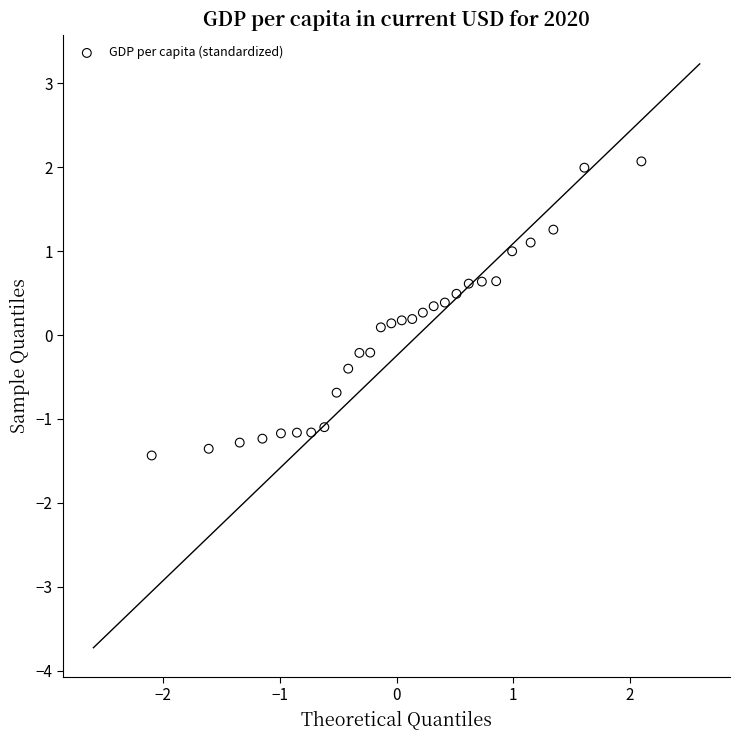

What is the range of X values (max minus min)?

4.2